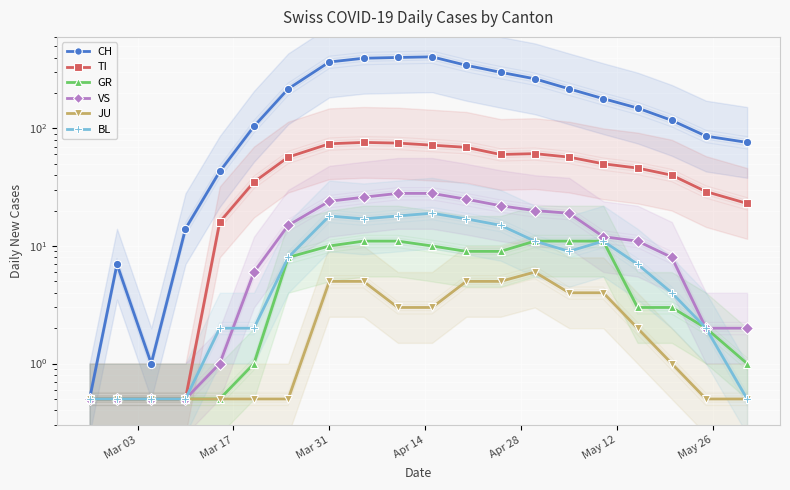

Reading right to left, transcribe all the data shown in this chart.

CH: 76.0	86.0	117.0	149.0	179.0	217.0	264.0	300.0	344.0	406.0	401.0	395.0	367.0	217.0	104.0	43.0	14.0	1.0	7.0	0.5
TI: 23.0	29.0	40.0	46.0	50.0	57.0	61.0	60.0	69.0	72.0	75.0	76.0	74.0	57.0	35.0	16.0	0.5	0.5	0.5	0.5
GR: 1.0	2.0	3.0	3.0	11.0	11.0	11.0	9.0	9.0	10.0	11.0	11.0	10.0	8.0	1.0	0.5	0.5	0.5	0.5	0.5
VS: 2.0	2.0	8.0	11.0	12.0	19.0	20.0	22.0	25.0	28.0	28.0	26.0	24.0	15.0	6.0	1.0	0.5	0.5	0.5	0.5
JU: 0.5	0.5	1.0	2.0	4.0	4.0	6.0	5.0	5.0	3.0	3.0	5.0	5.0	0.5	0.5	0.5	0.5	0.5	0.5	0.5
BL: 0.5	2.0	4.0	7.0	11.0	9.0	11.0	15.0	17.0	19.0	18.0	17.0	18.0	8.0	2.0	2.0	0.5	0.5	0.5	0.5